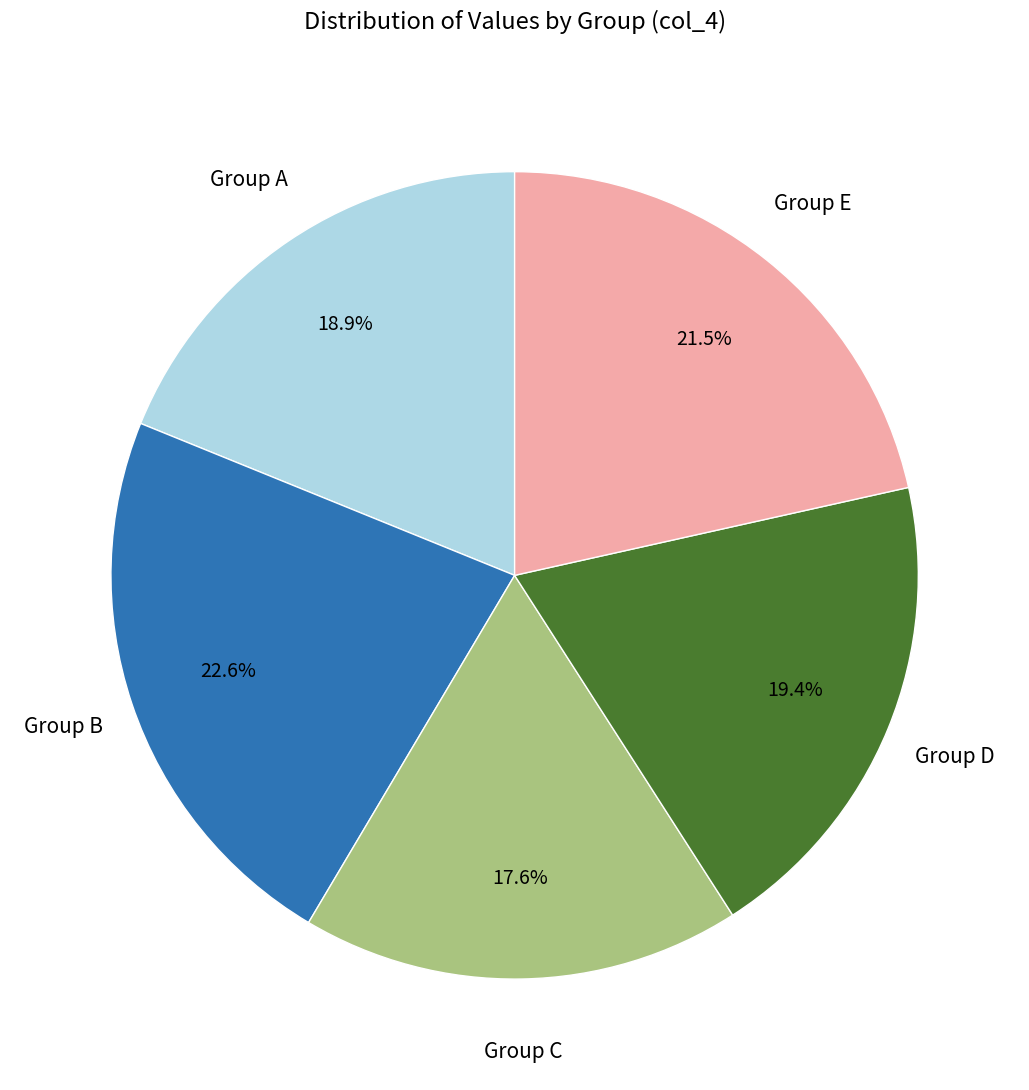

Does any single category account for the majority?

No